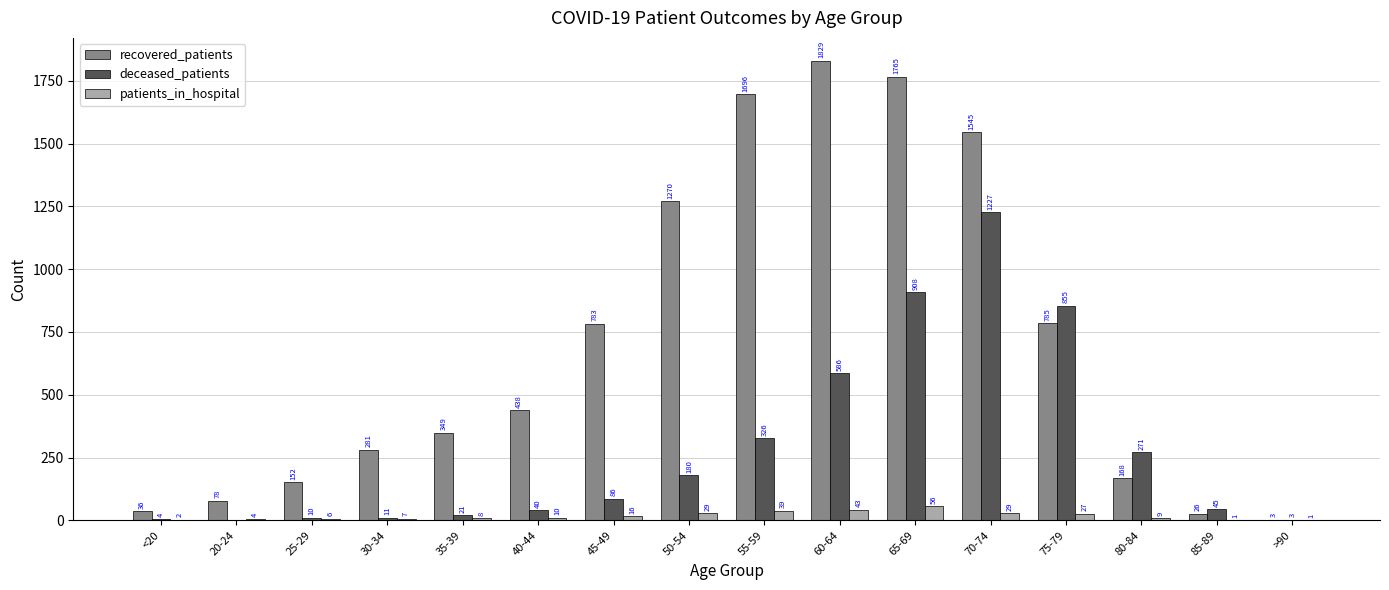

What is the maximum value for deceased_patients?

1227